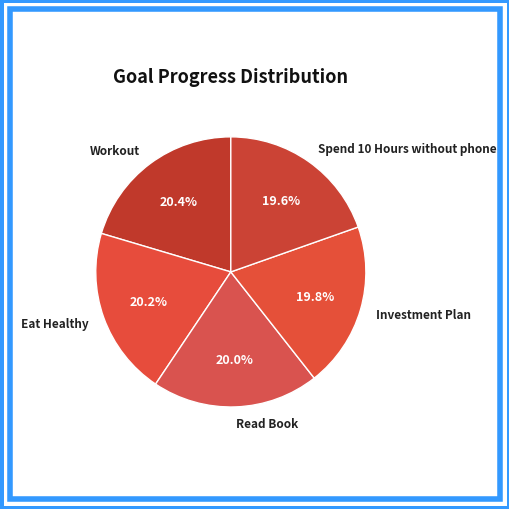

Is it true that Eat Healthy is 20% of the pie?

True